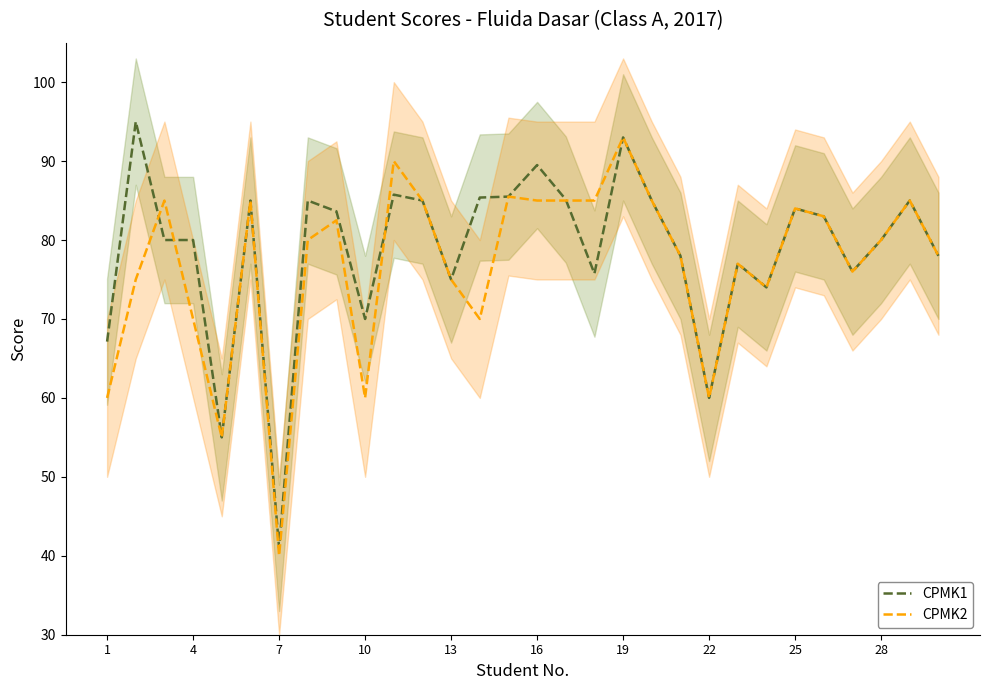

What is the minimum value shown in the chart?

40.0